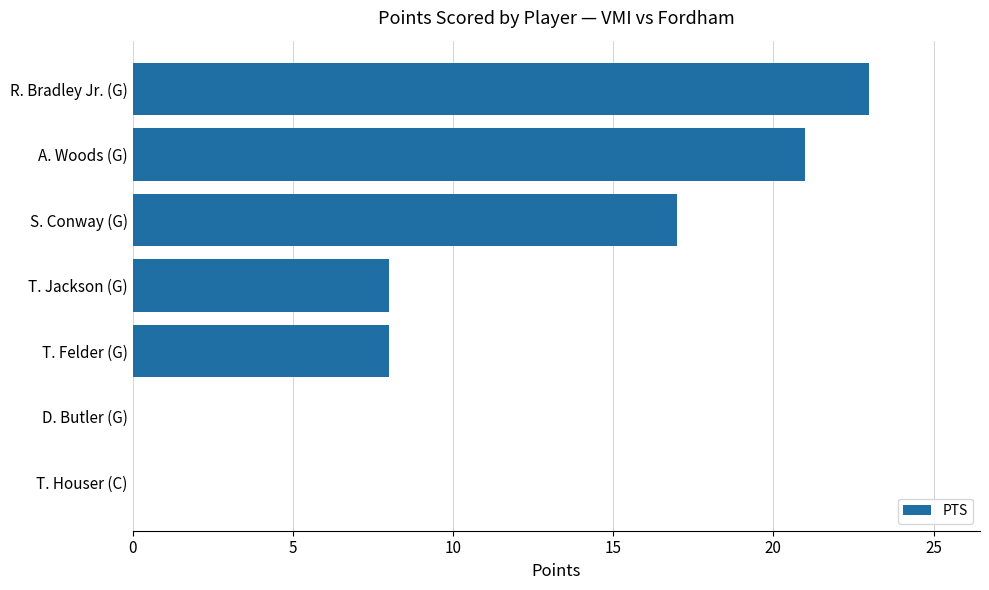

The chart shows a value of 8 at T. Jackson (G). True or false?

True